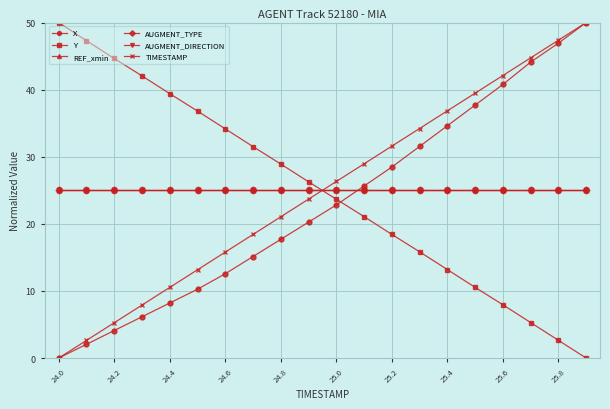

Does the chart have visible grid lines?

Yes